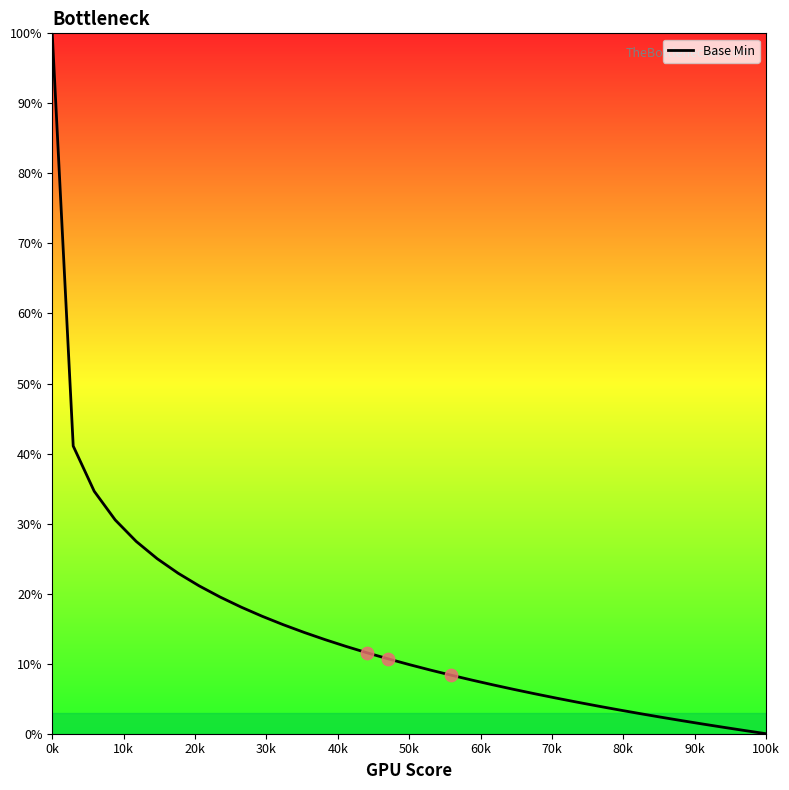

What is the difference between the maximum and minimum values?

100.0